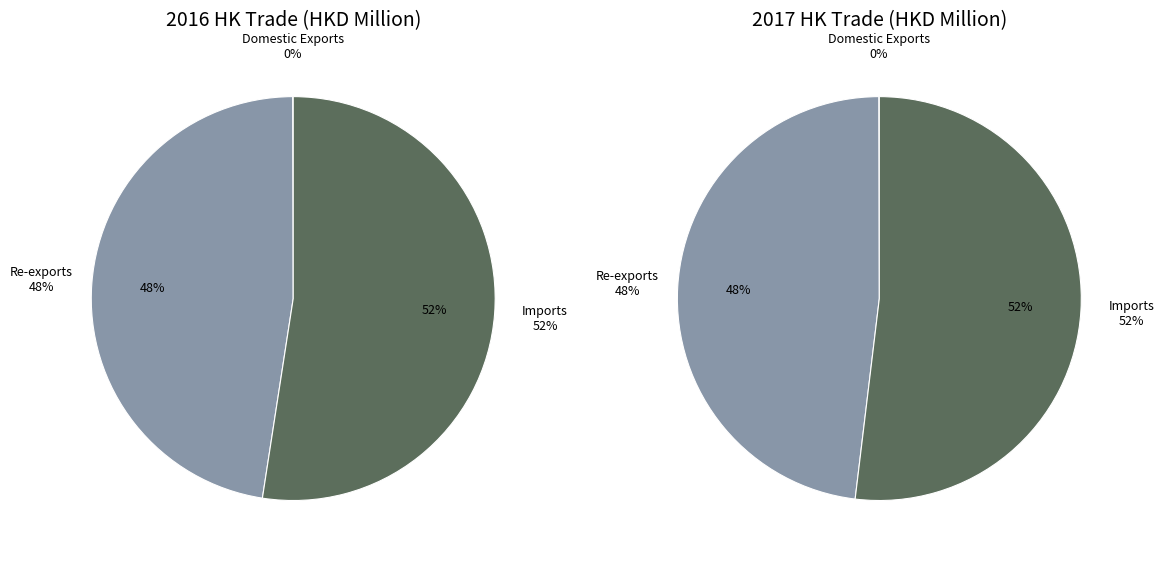

To the nearest percent, what is the average slice percentage?

33%